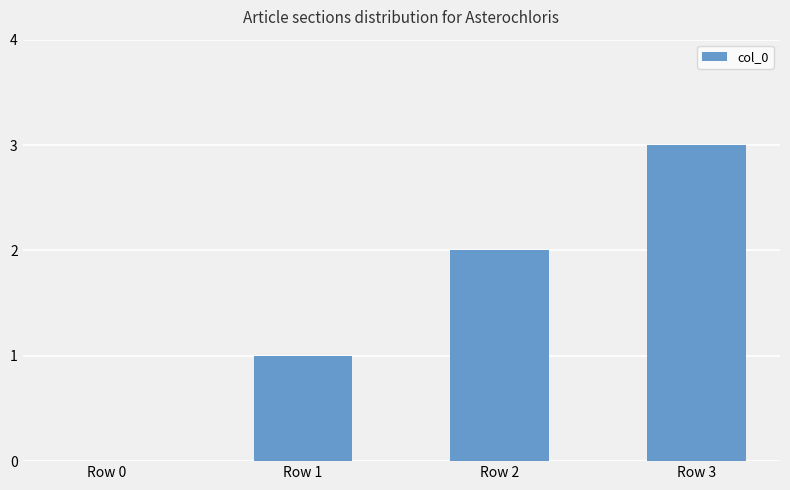

Which category has the highest value across all series?

Row 3